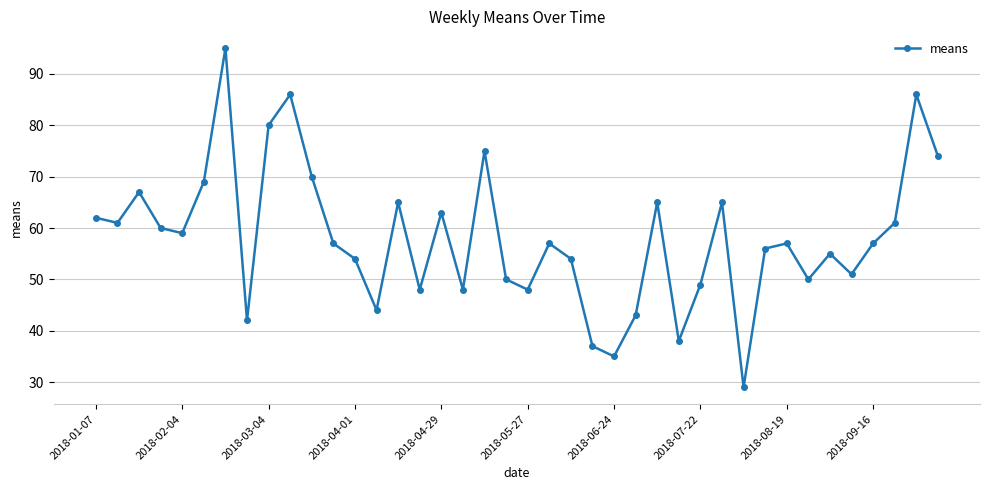

What is the difference between the second highest and second lowest values?

51